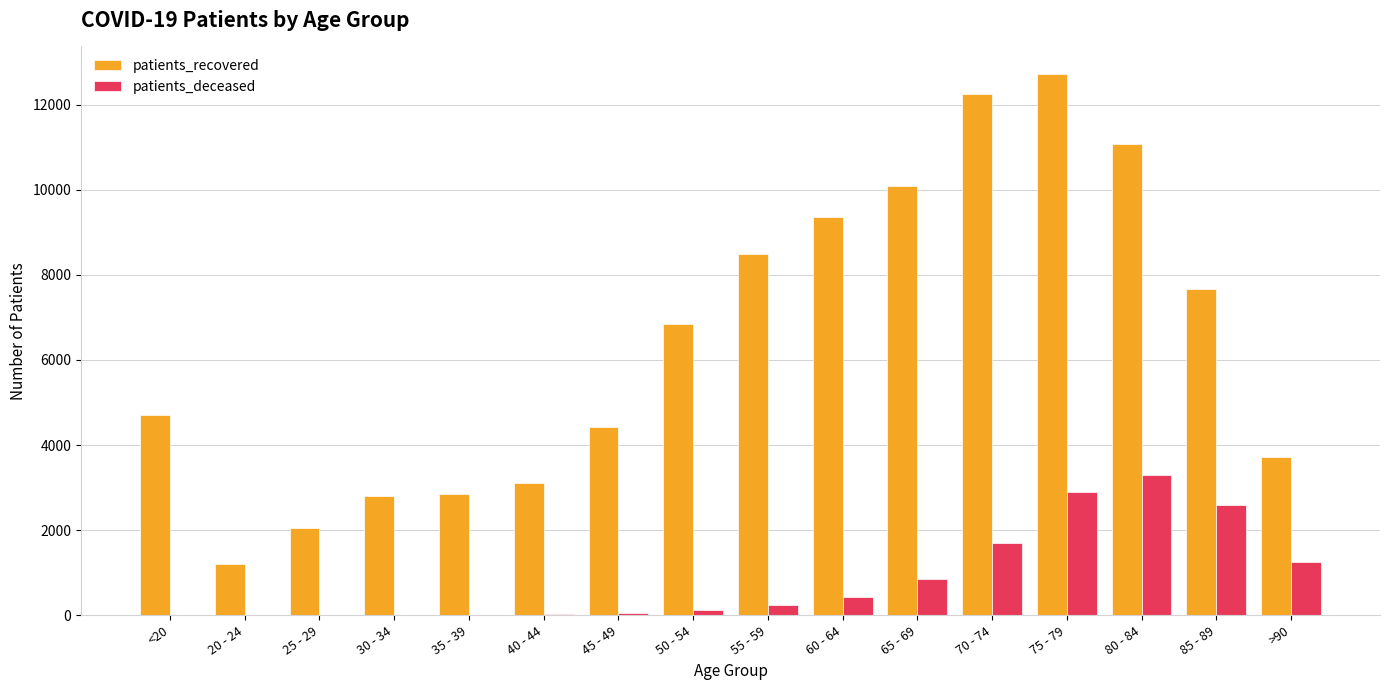

How many groups of bars are there?

16